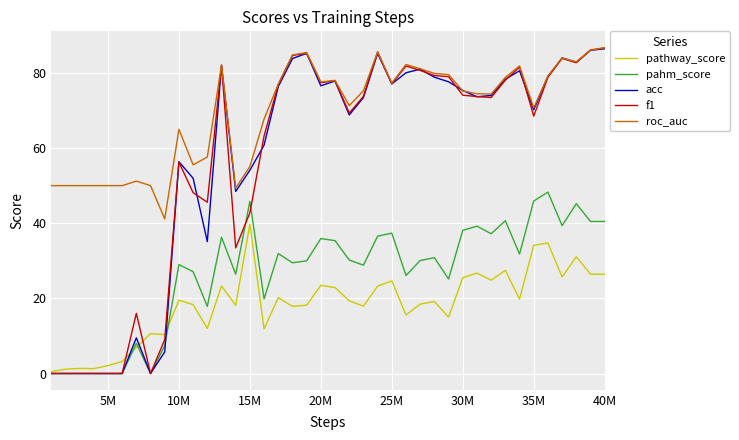

True or false: pathway_score and roc_auc cross at least once.

False